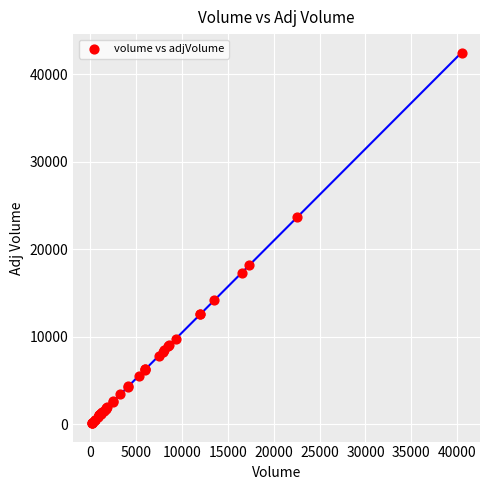

What Y value in the scatter plot is closest to 21324?

23709